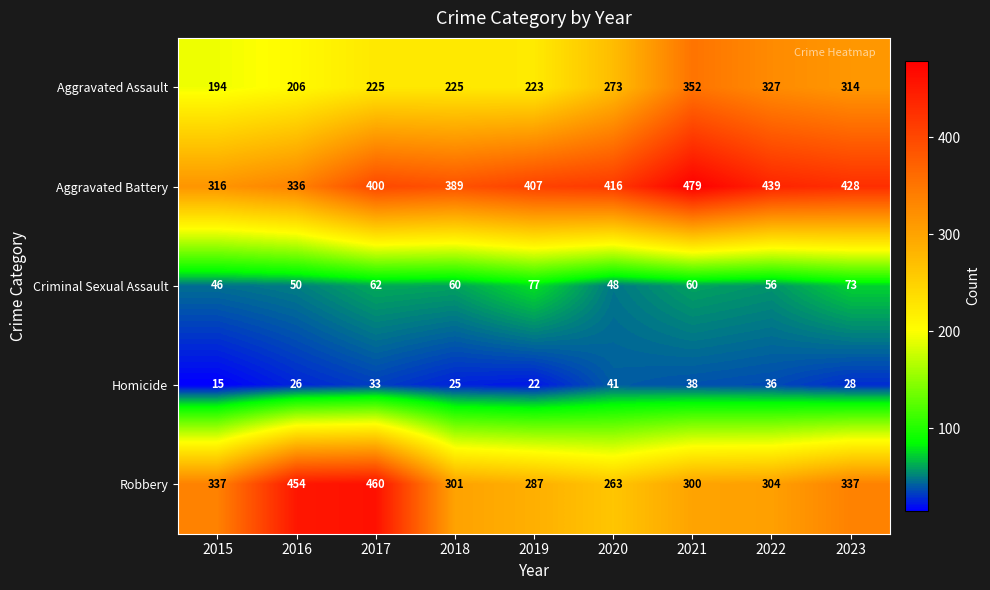

Which series has the largest total across all categories?

Aggravated Battery